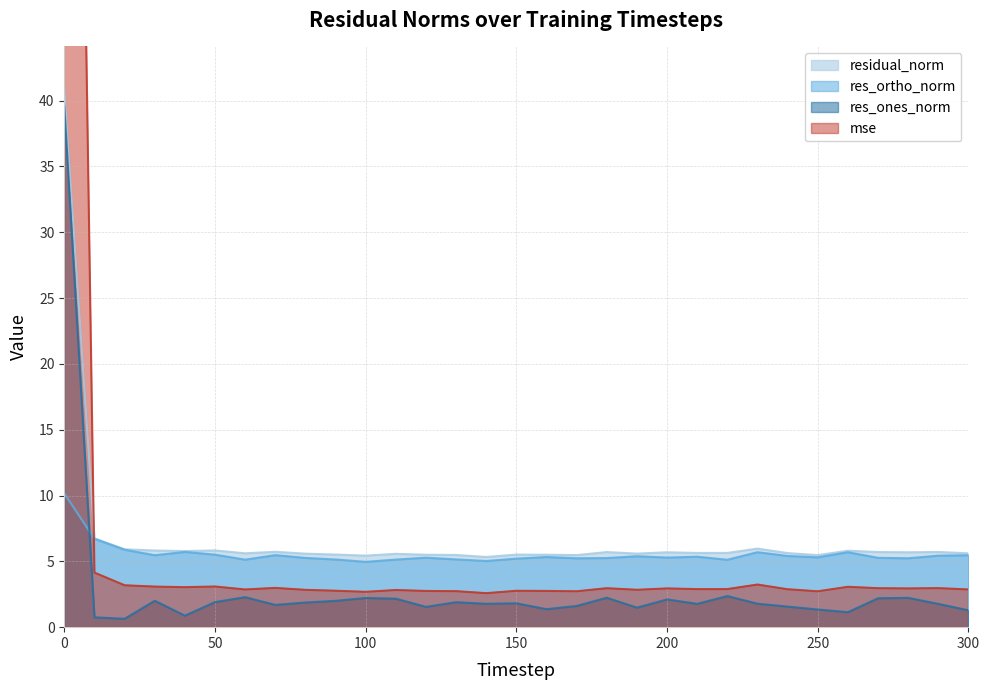

How many lines are shown in the chart?

4